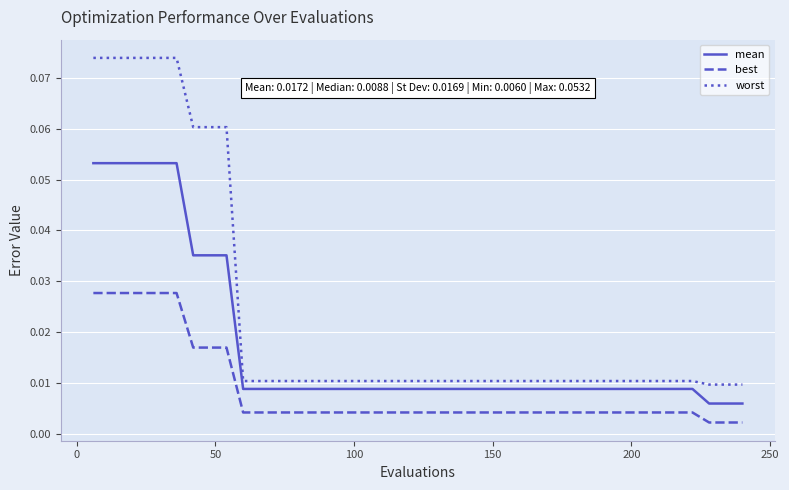

What are all the series names shown in the legend?

mean, best, worst